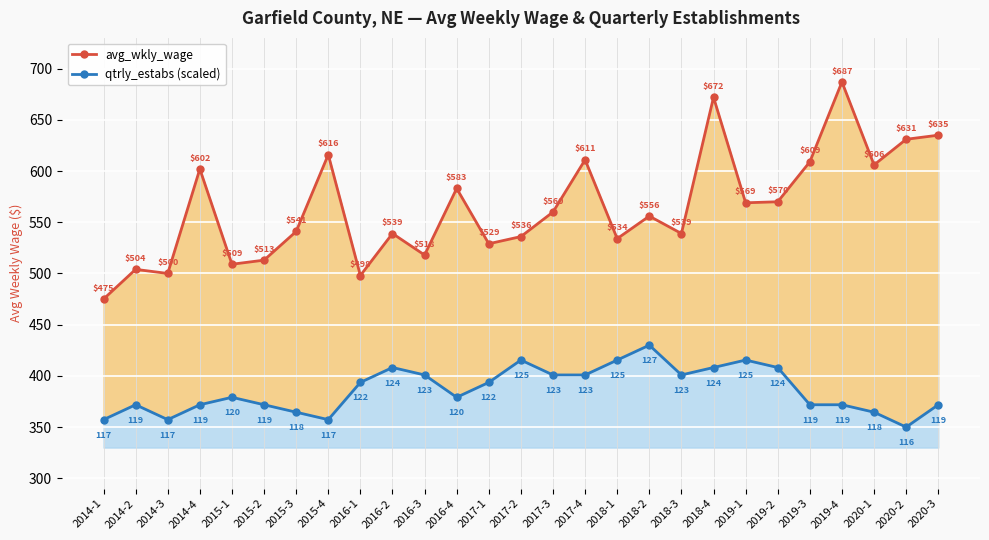

What is the minimum value shown in the chart?

350.0